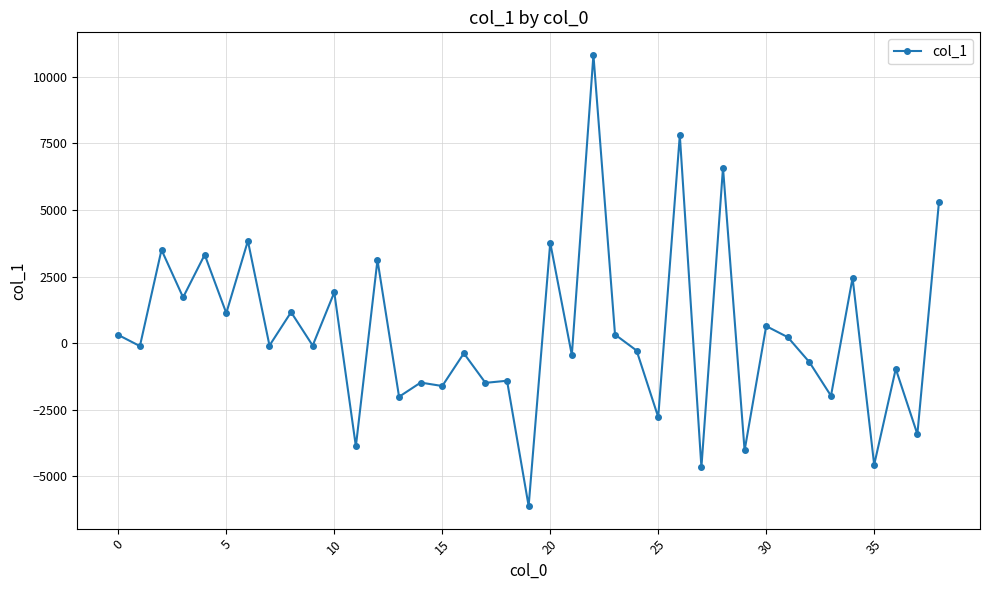

What is the smallest value displayed?

-6113.6